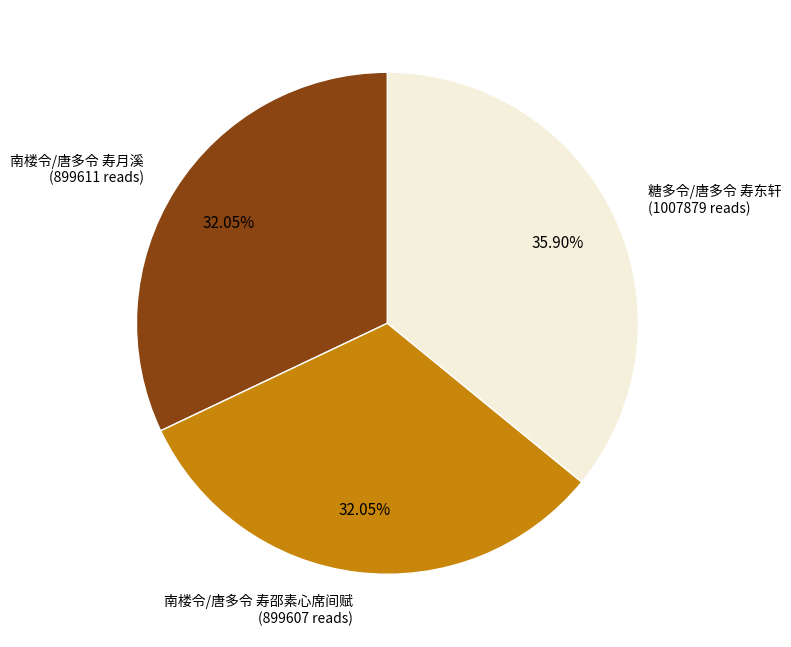

Is there any slice that represents more than half of the pie?

No